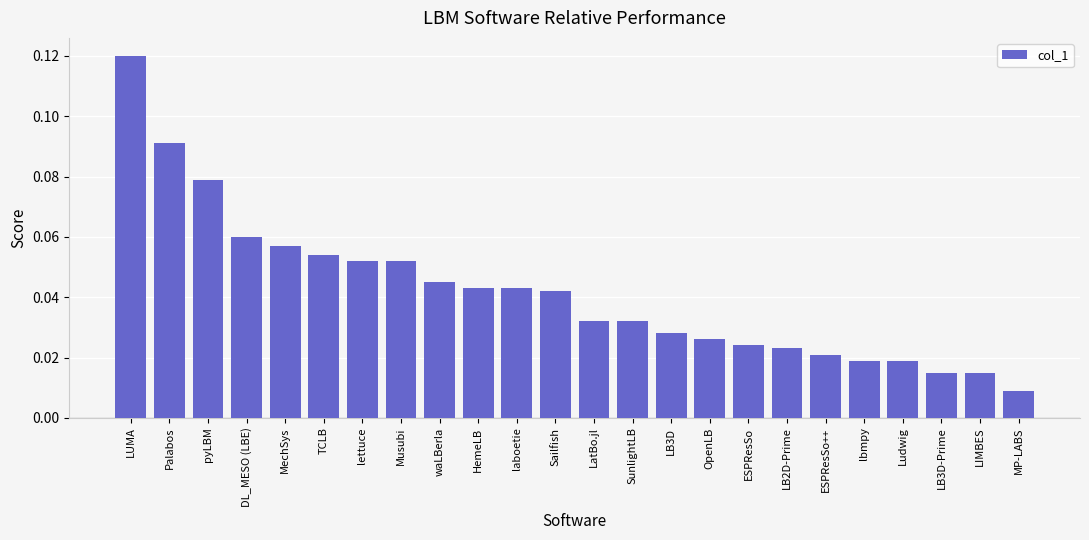

Does the chart contain stacked bars?

No